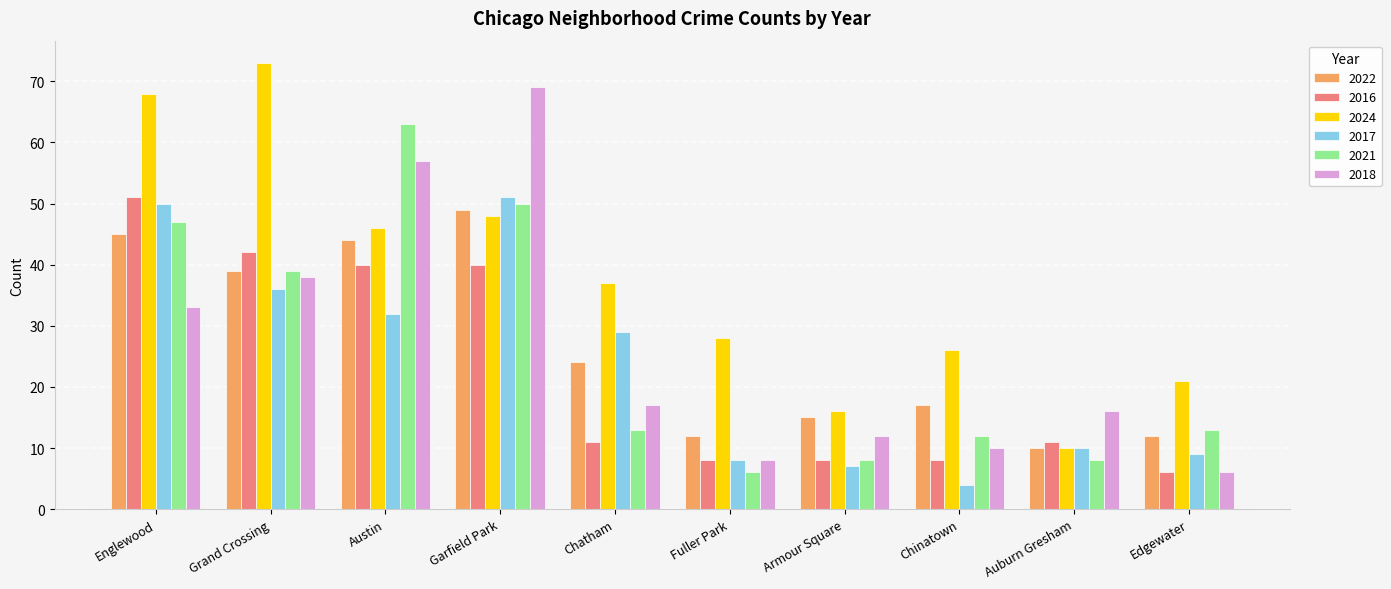

What is the difference between the maximum and second lowest values in the 2022 series?

37